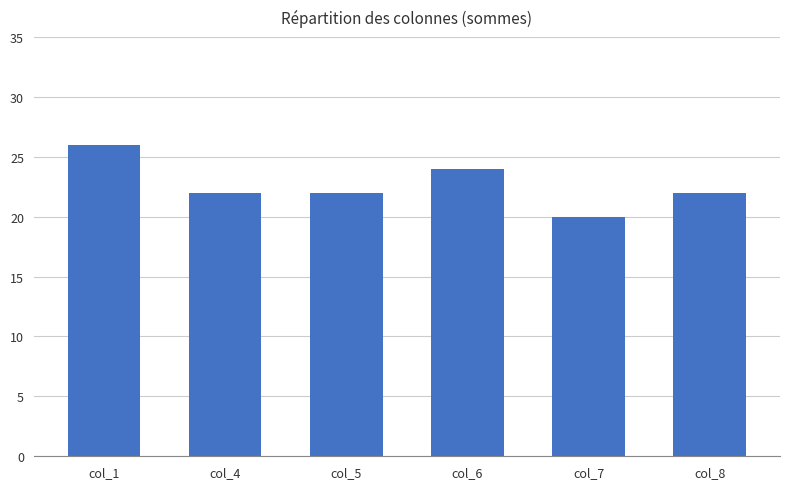

Reading left to right, list all the values displayed in this chart.

col_1=26	col_4=22	col_5=22	col_6=24	col_7=20	col_8=22